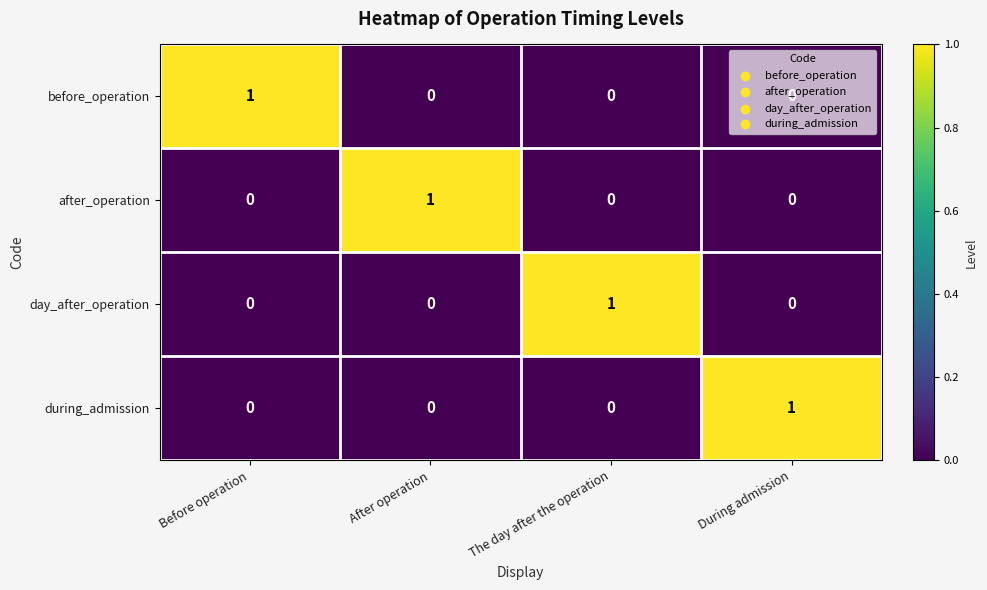

At how many categories does at least one series exceed 0?

4